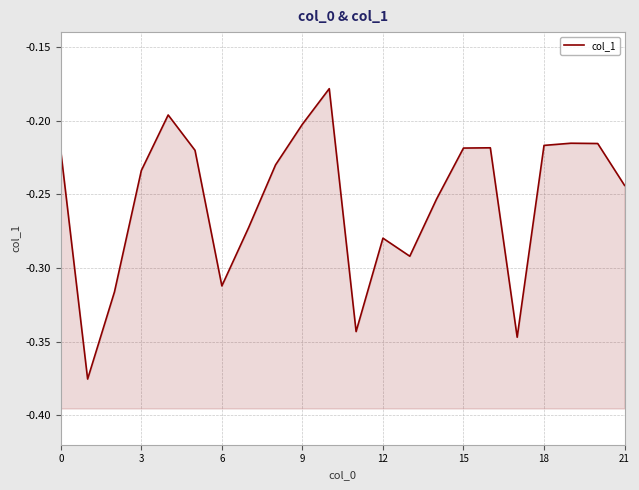

What is the label of the 15th point from the left?

14